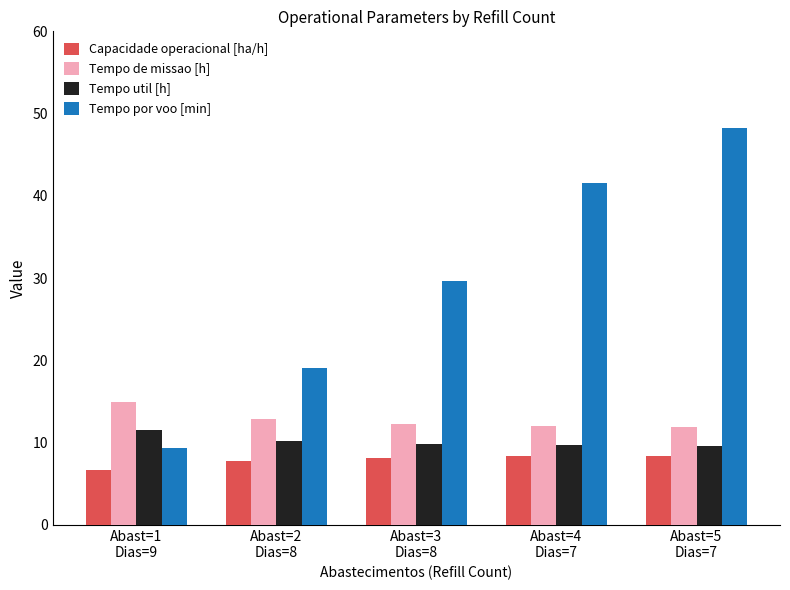

Rank the series at Abast=1
Dias=9 from highest to lowest value.

Tempo de missao [h], Tempo util [h], Tempo por voo [min], Capacidade operacional [ha/h]